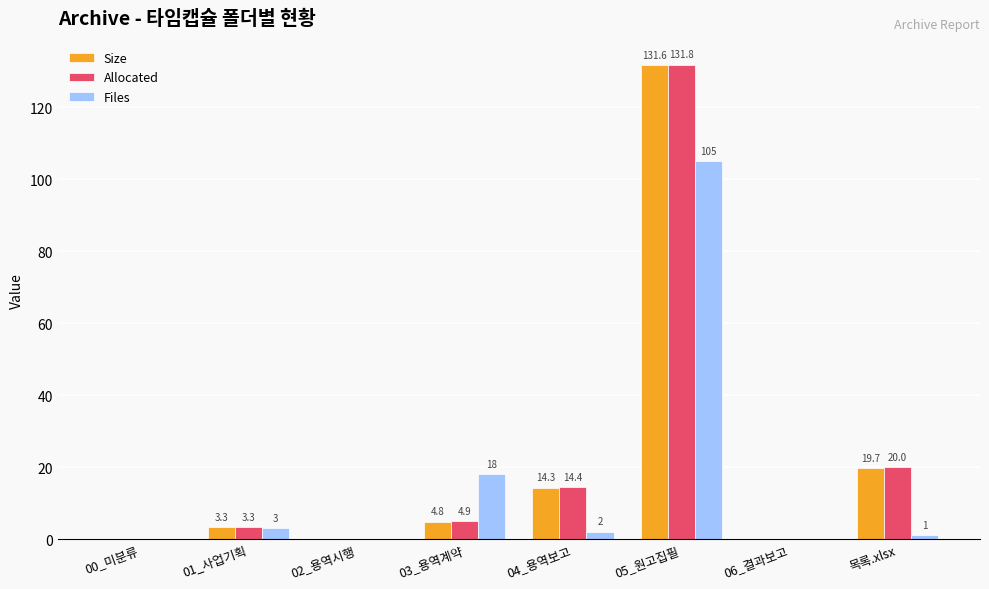

At which label is Size closest to 65?

목록.xlsx